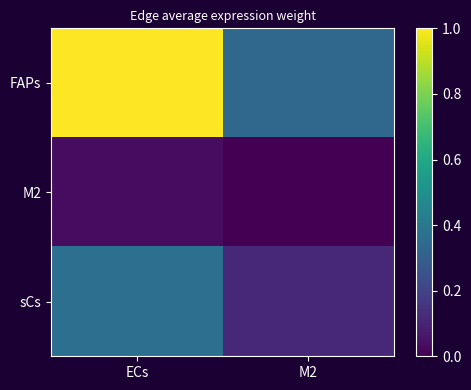

Which series has the largest total across all categories?

FAPs